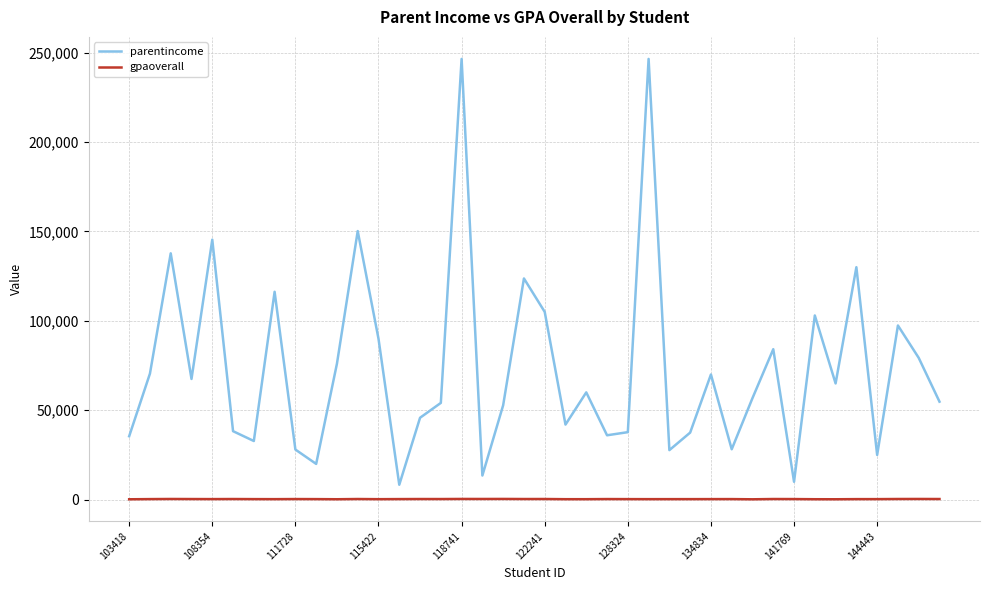

Rank the series by their average value, from lowest to highest.

gpaoverall, parentincome